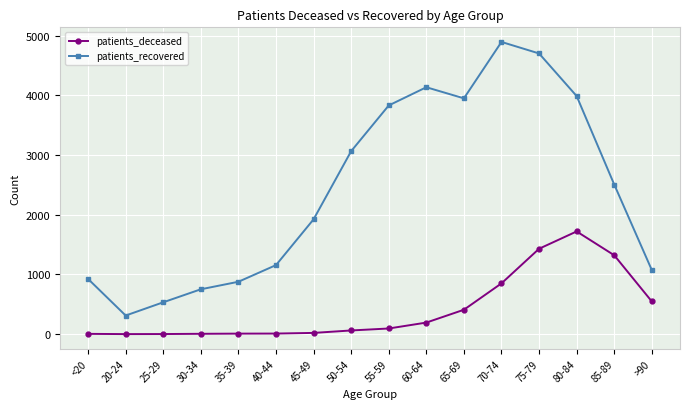

Rank the series by their maximum value, from lowest to highest.

patients_deceased, patients_recovered